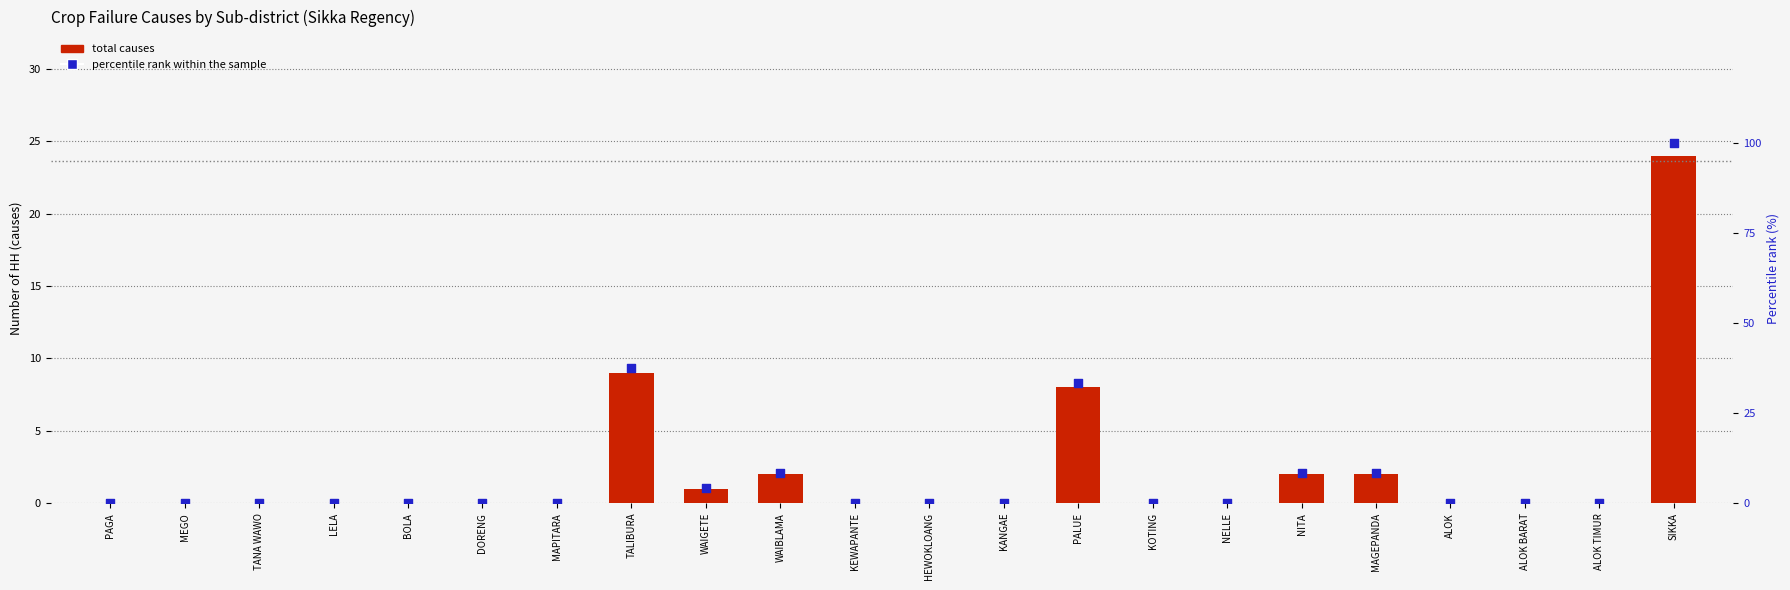

What are all the series names shown in the legend?

total causes, percentile rank within the sample